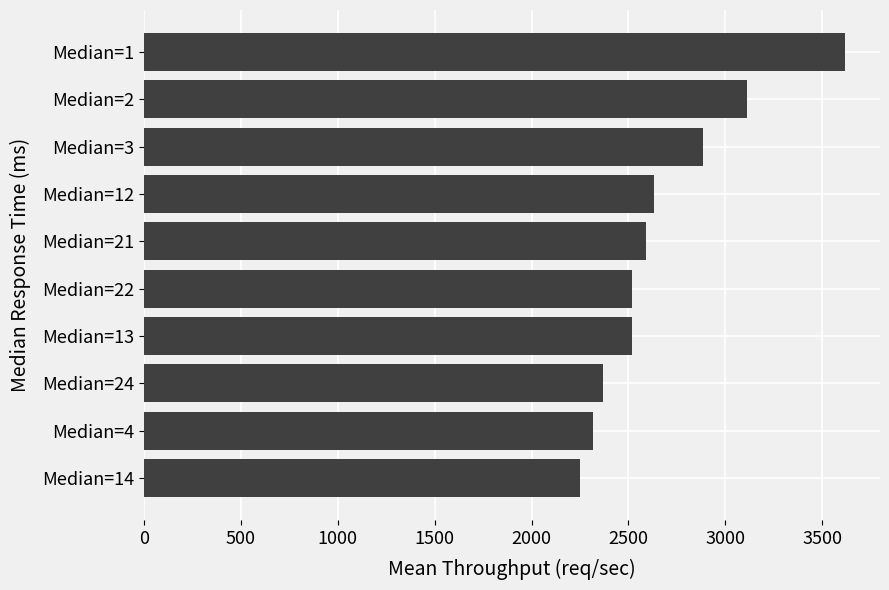

How many series are shown in this chart?

1